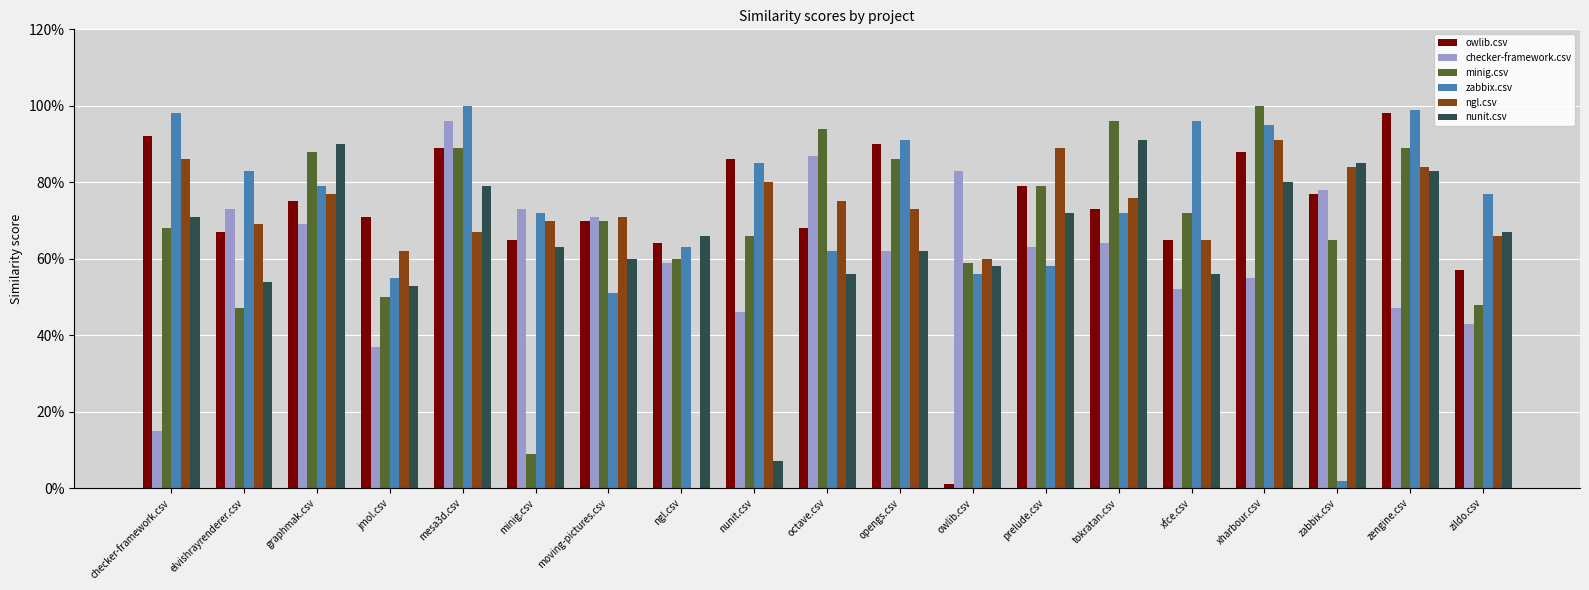

Does the chart contain stacked bars?

No